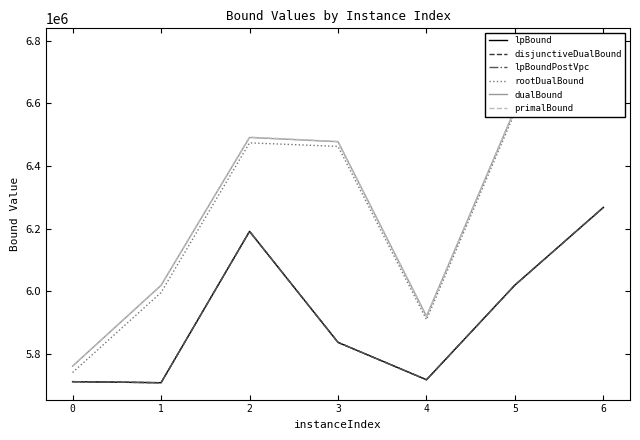

What is the total value across all series at 3?

36929676.8